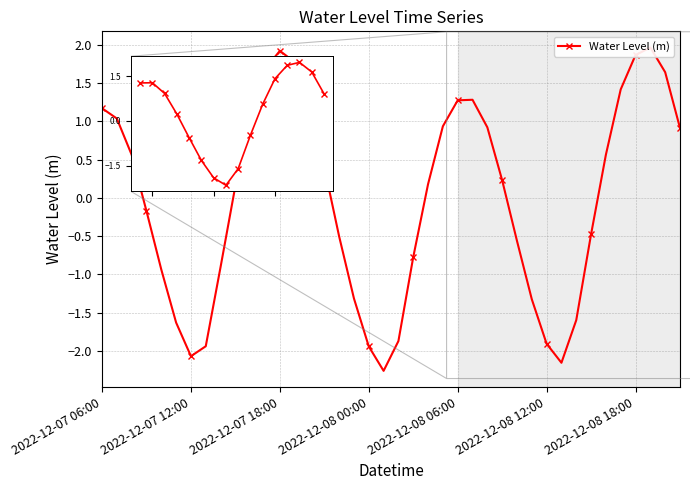

What is the value of the 7th point from the left?

-2.1